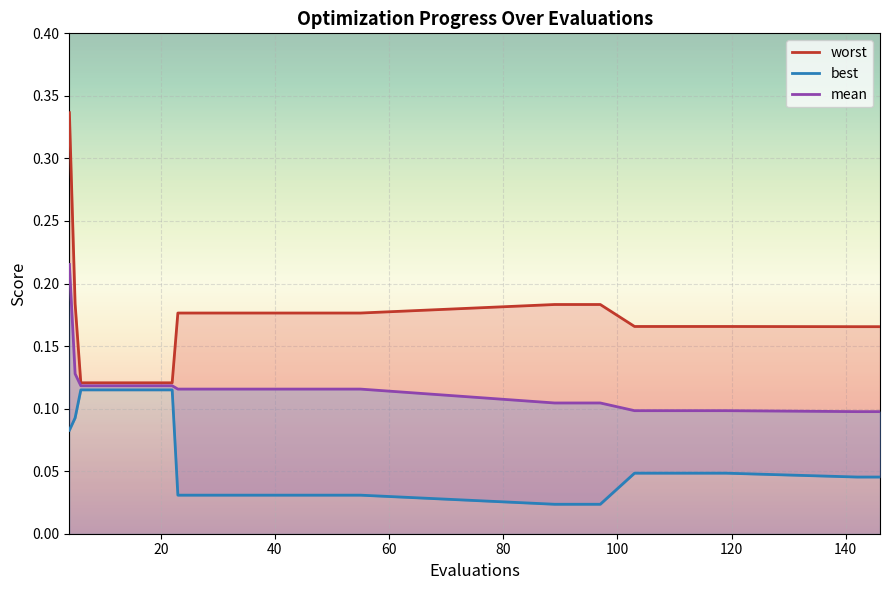

Rank the series by their average value, from highest to lowest.

worst, mean, best